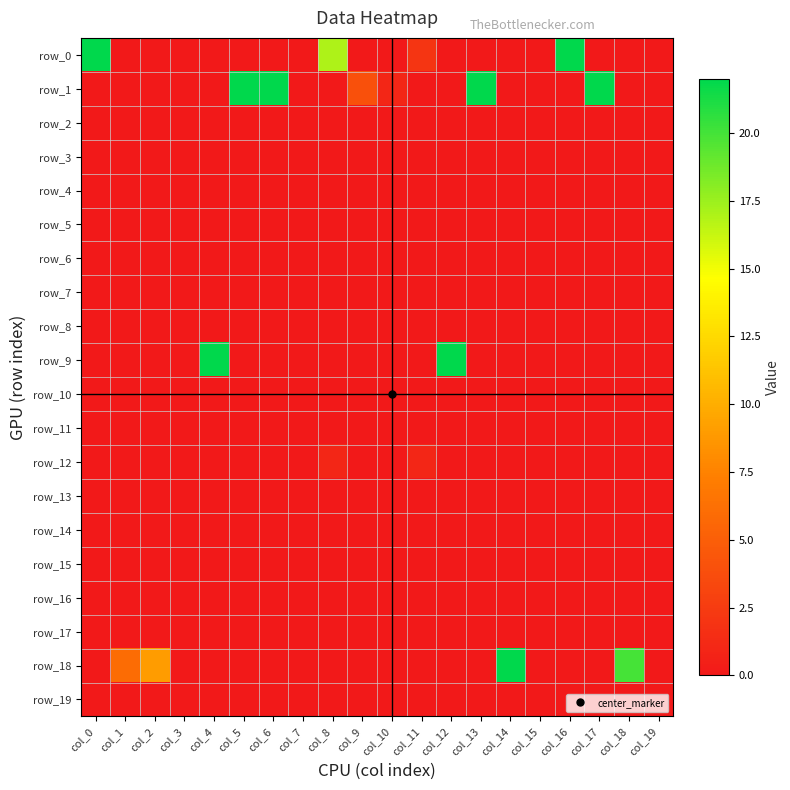

Between col_12 and col_2, which is larger?

col_12